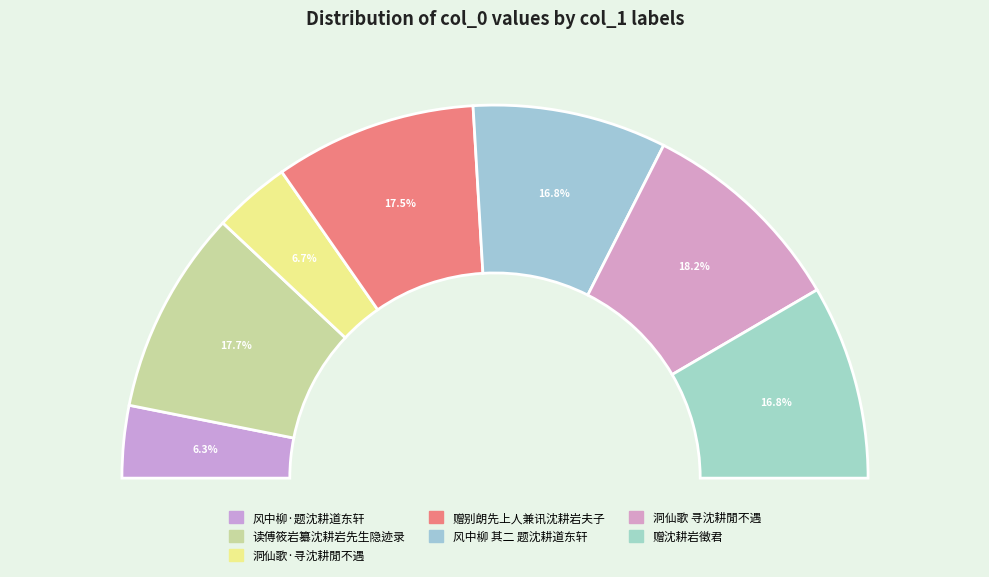

Rank the categories by value from lowest to highest.

风中柳·题沈耕道东轩, 洞仙歌·寻沈耕閒不遇, 风中柳 其二 题沈耕道东轩, 赠沈耕岩徵君, 赠别朗先上人兼讯沈耕岩夫子, 读傅筱岩纂沈耕岩先生隐迹录, 洞仙歌 寻沈耕閒不遇